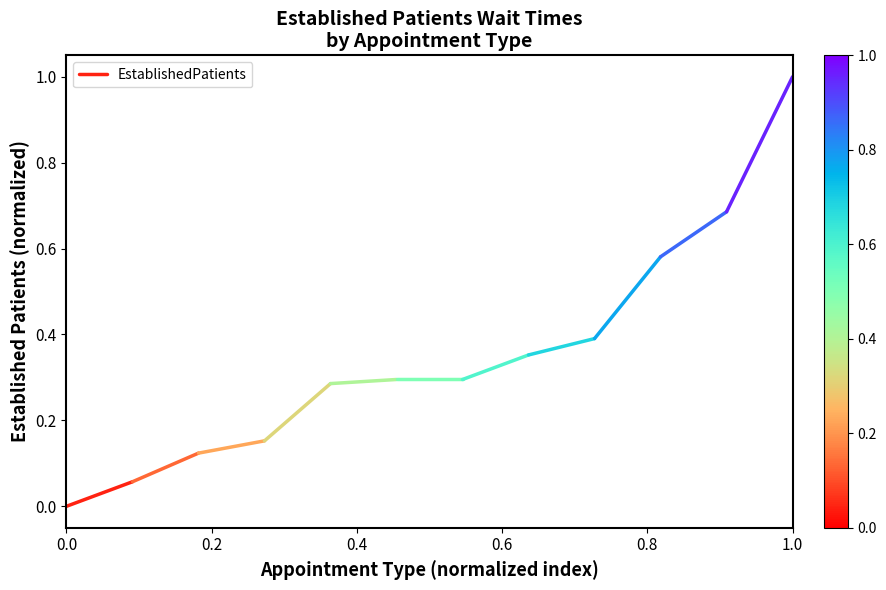

Is this an area chart (filled region under the line)?

No